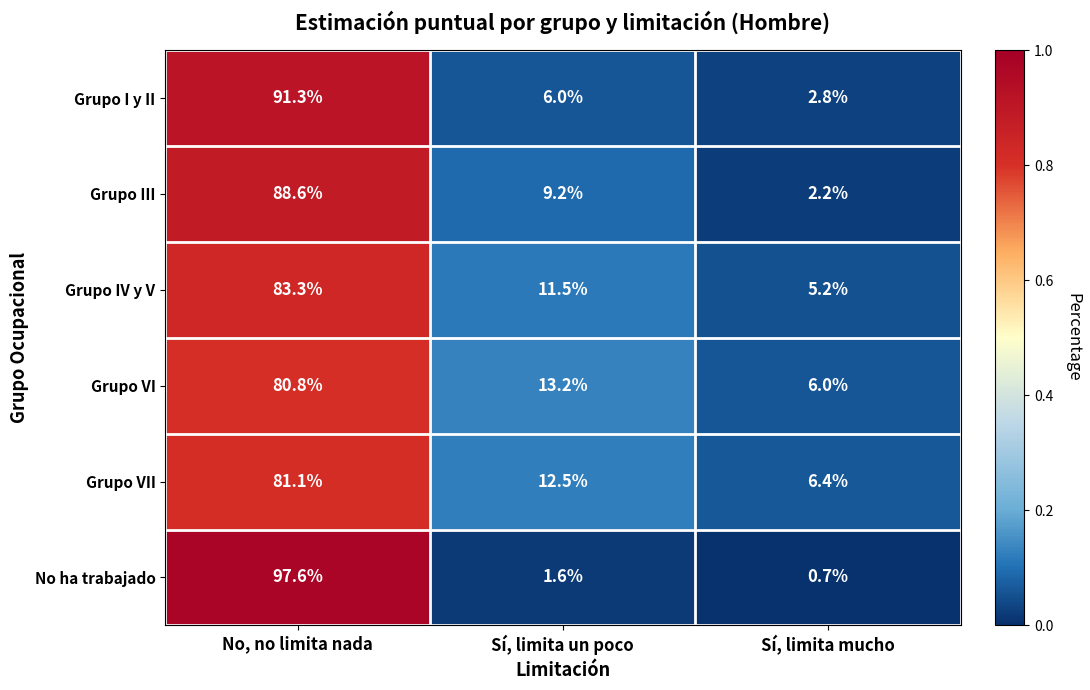

Between No, no limita nada and Sí, limita un poco, which series saw the biggest shift?

No ha trabajado